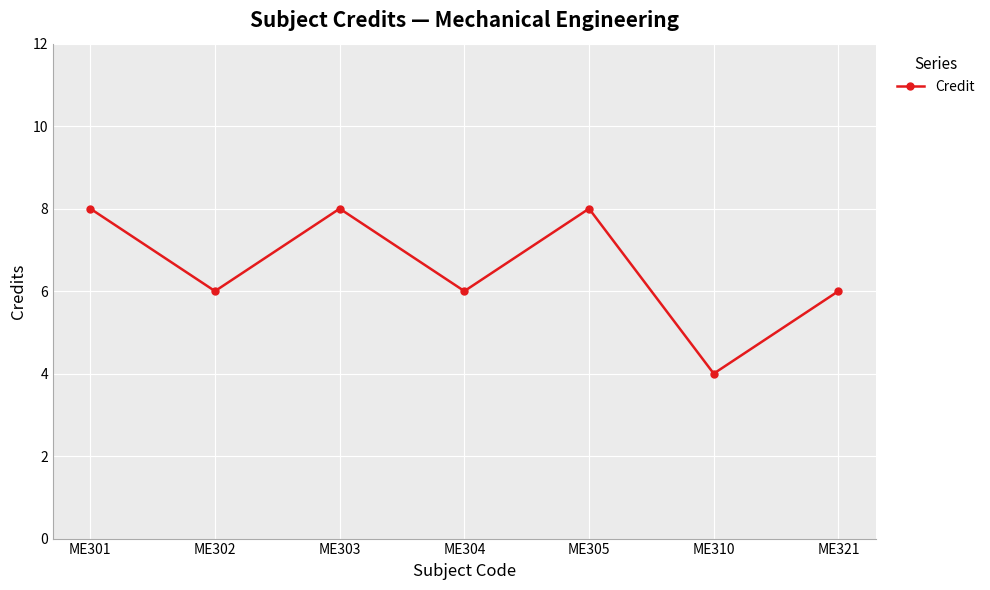

The value at ME303 is 8. True or false?

True